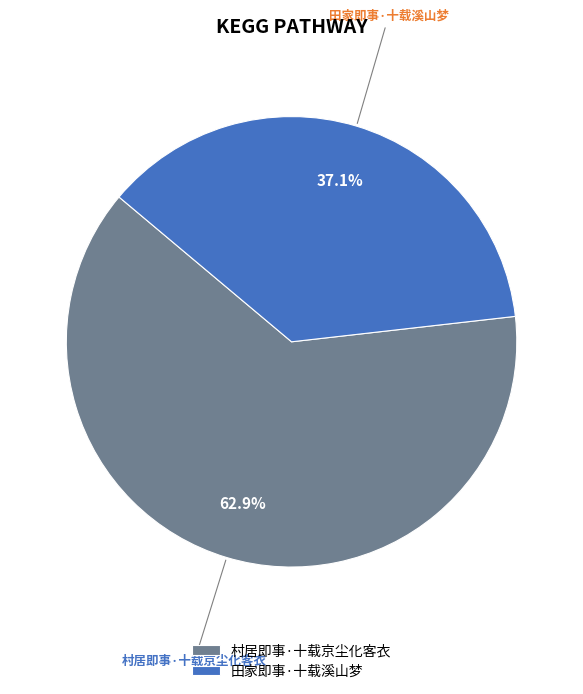

What is the total percentage of 村居即事·十载京尘化客衣 and 田家即事·十载溪山梦?

100.0%